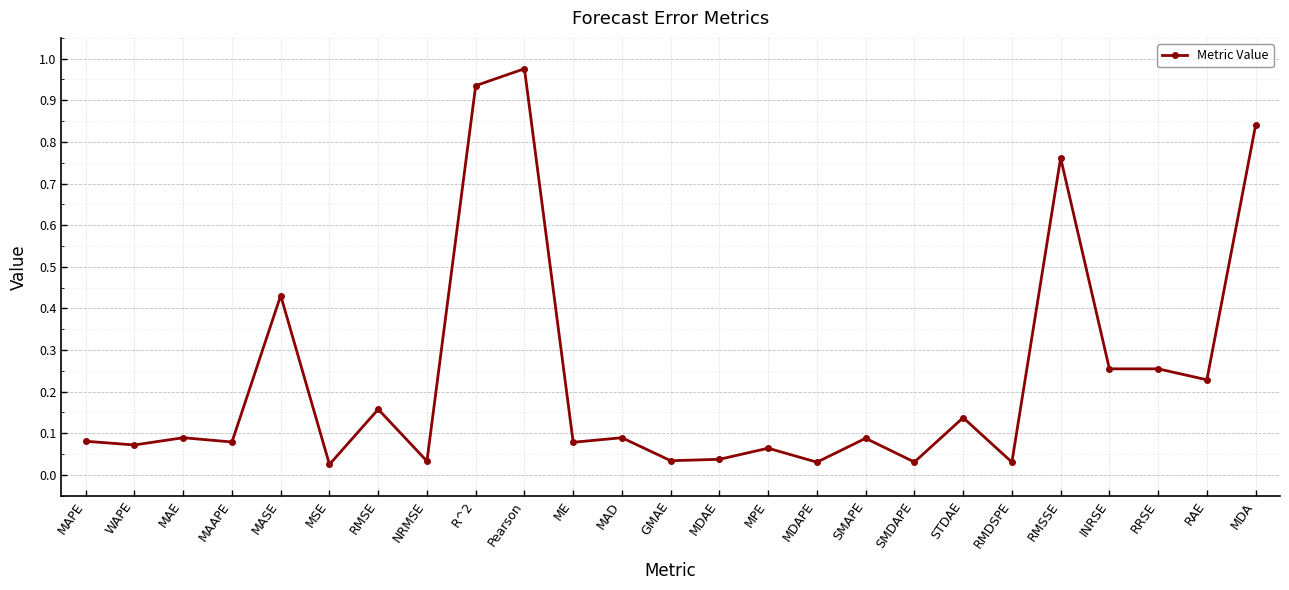

The value at WAPE is 0.1. True or false?

True